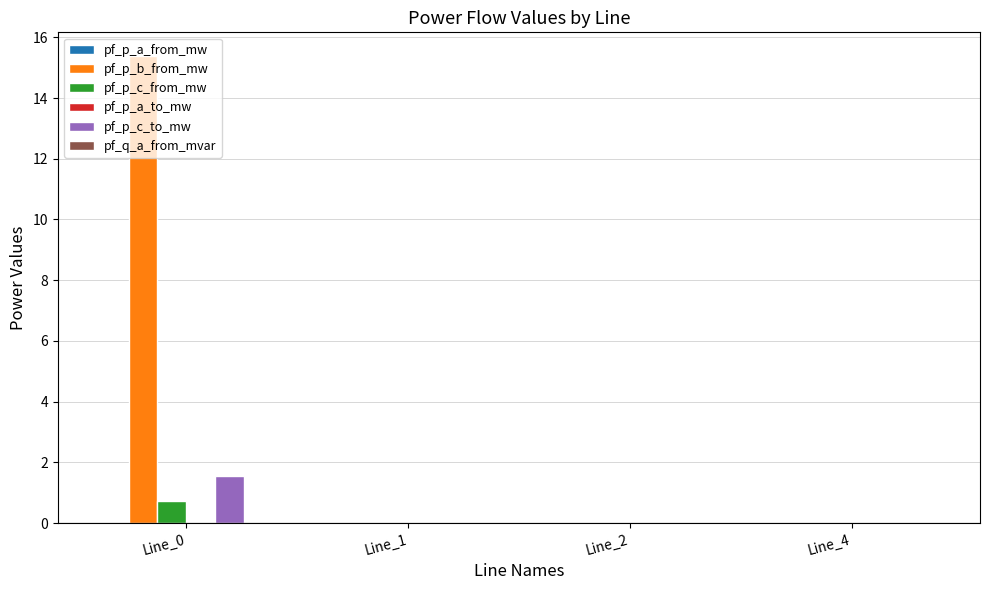

Is it true that pf_p_b_from_mw equals 0.0 at Line_2?

True